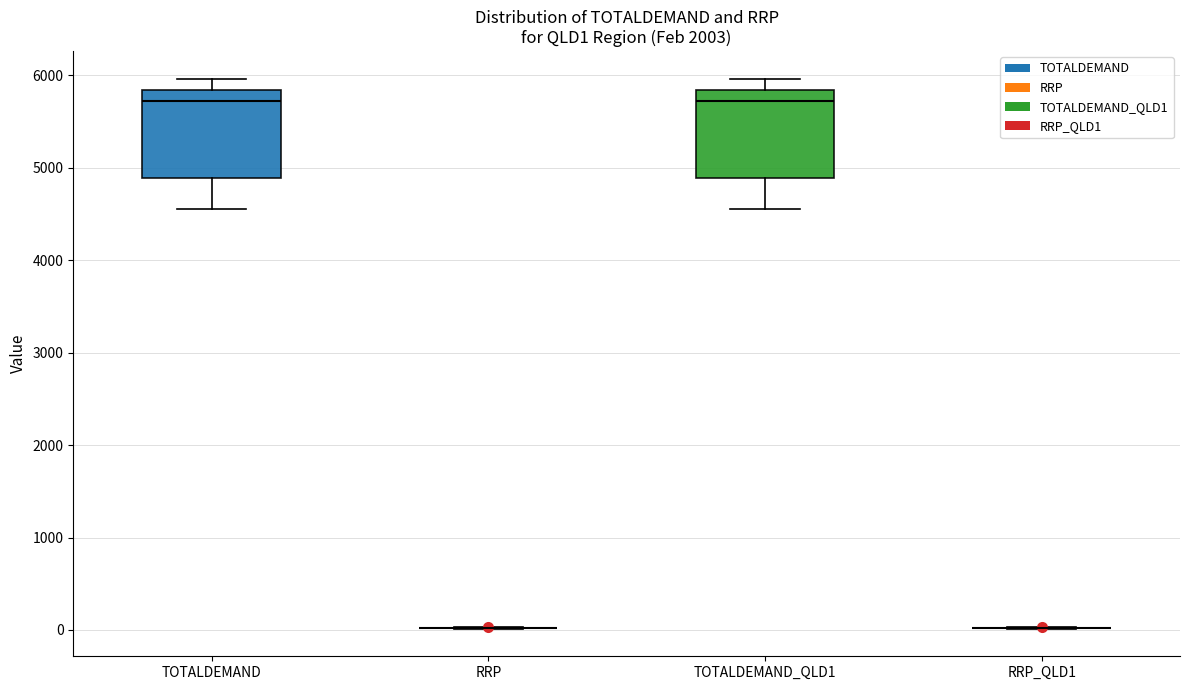

Reading left to right, transcribe this box plot: for each box, give where its median line is, the range the box spans, and where its two whiskers end, as read against the y-axis. The values are not printed on the chart, so give them approximately, as read against the axis.

TOTALDEMAND: median 5700, box 4900 to 5800, whiskers 4600 to 6000
RRP: box collapsed to a line at 0, whiskers 0 to 0
TOTALDEMAND_QLD1: median 5700, box 4900 to 5800, whiskers 4600 to 6000
RRP_QLD1: box collapsed to a line at 0, whiskers 0 to 0